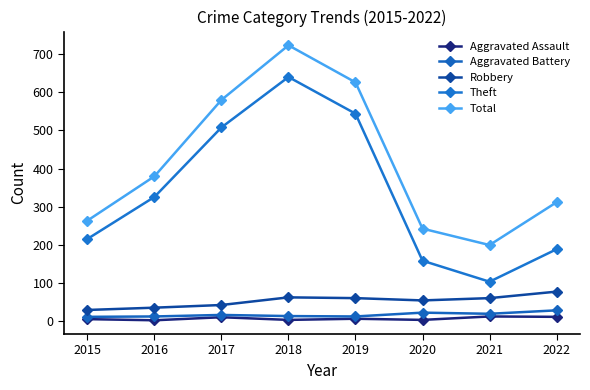

What is the value of the Robbery point at the 6th from the left?

55